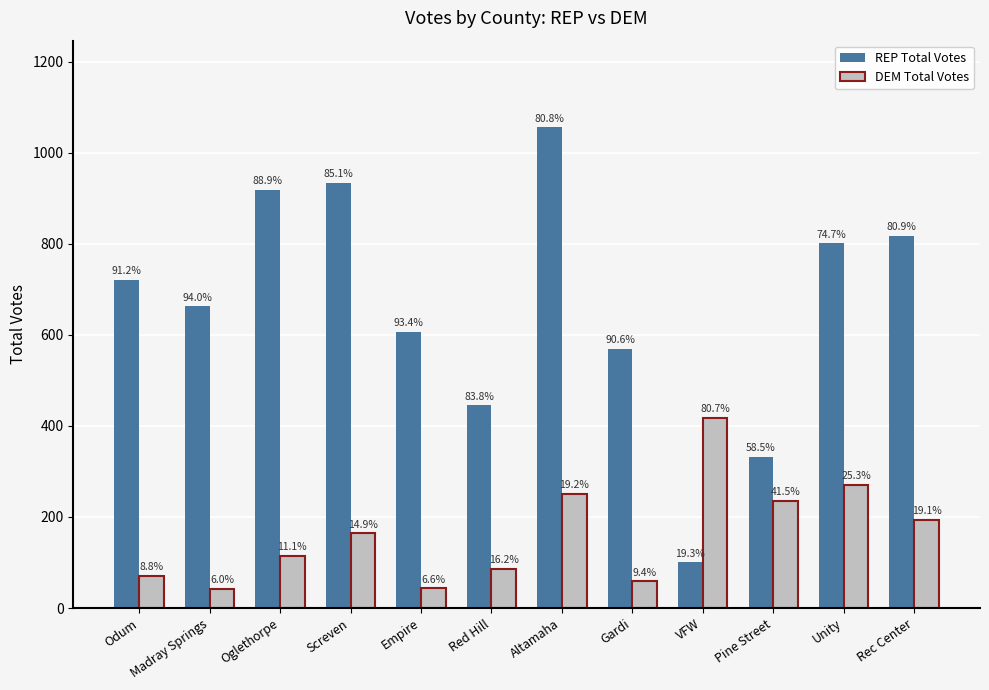

Are the bars grouped side by side (vs. stacked)?

Yes